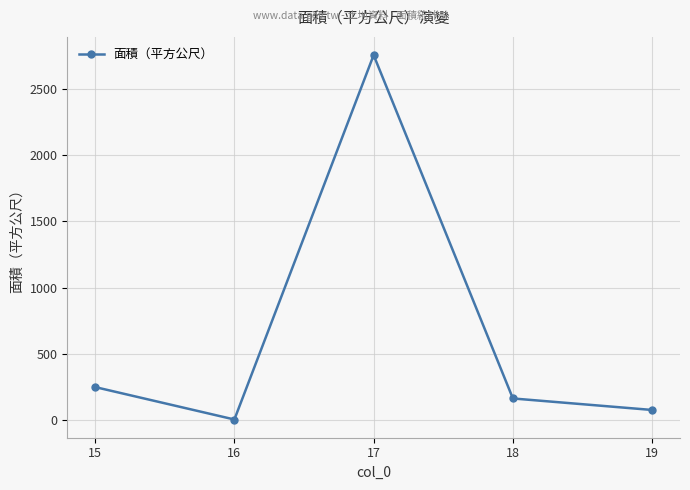

Count the number of categories in the chart.

5